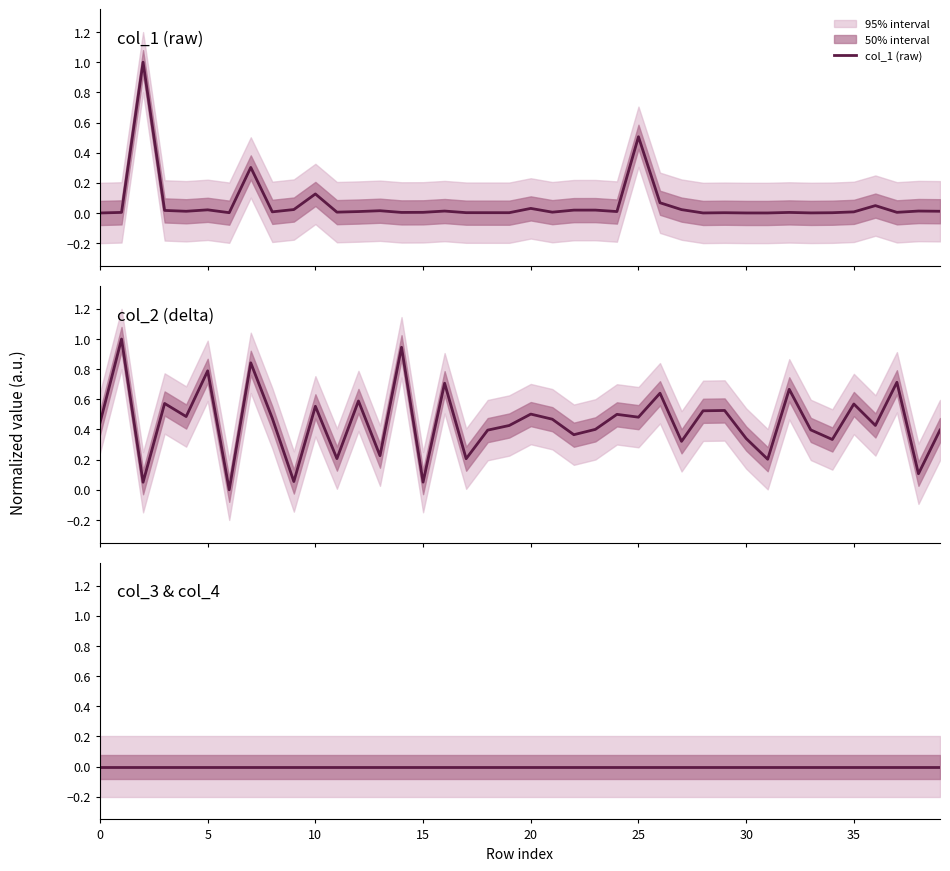

True or false: col_2 (delta) and col_3 & col_4 cross at least once.

False